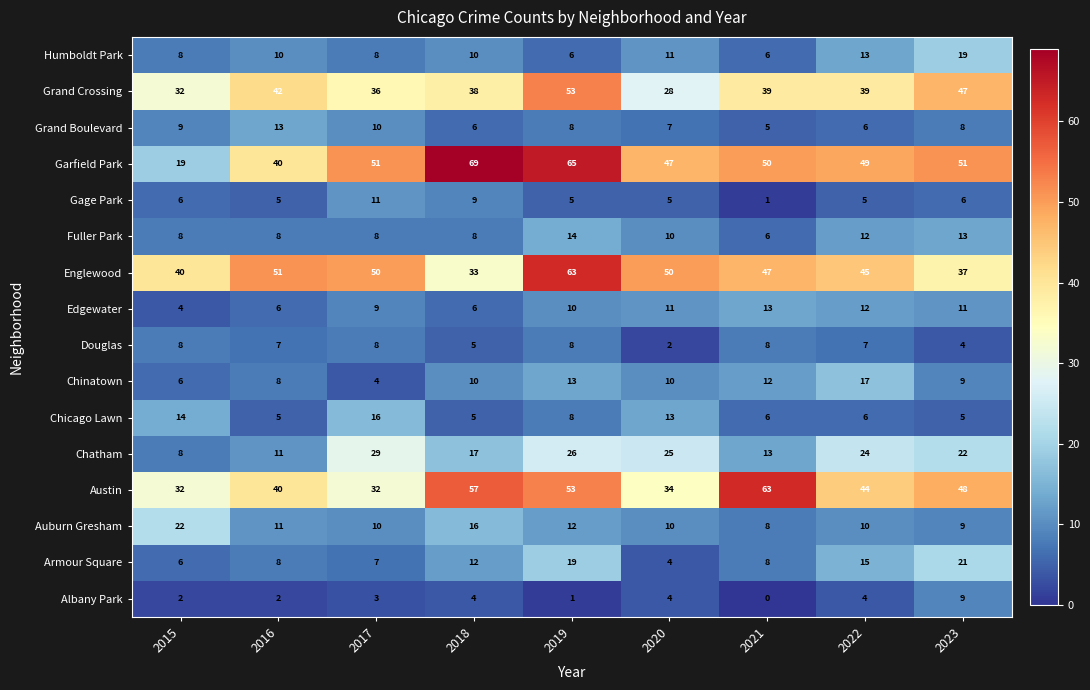

Which category has the lowest value across all series?

2021